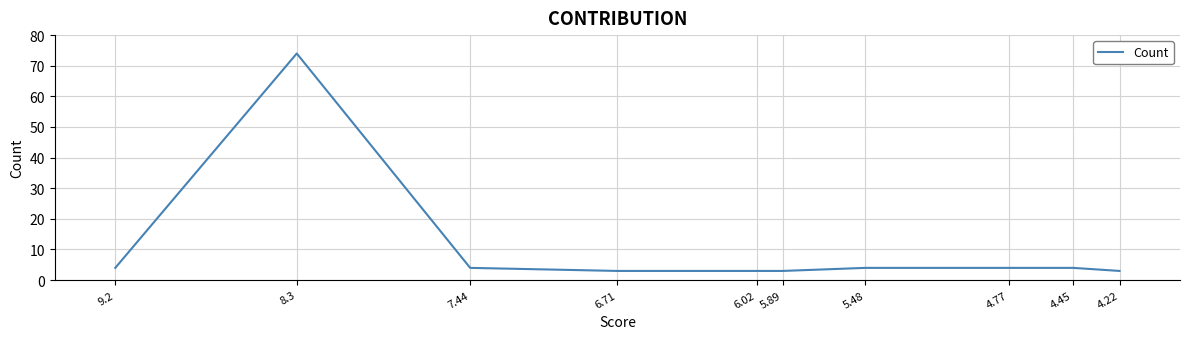

What is the label of the 6th point from the left?

5.89